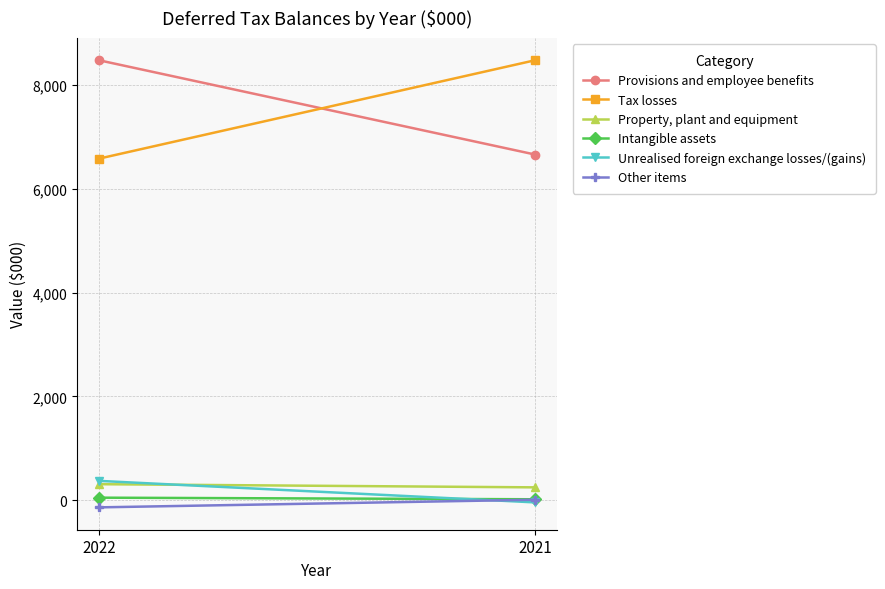

Rank the series by their maximum value, from highest to lowest.

Provisions and employee benefits, Tax losses, Unrealised foreign exchange losses/(gains), Property, plant and equipment, Intangible assets, Other items